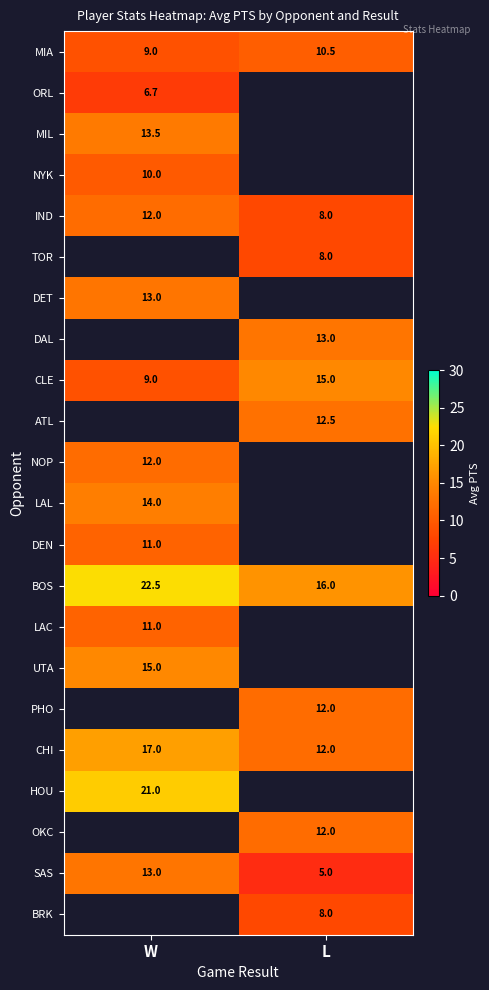

What is the difference between the MIA values at L and W?

1.5